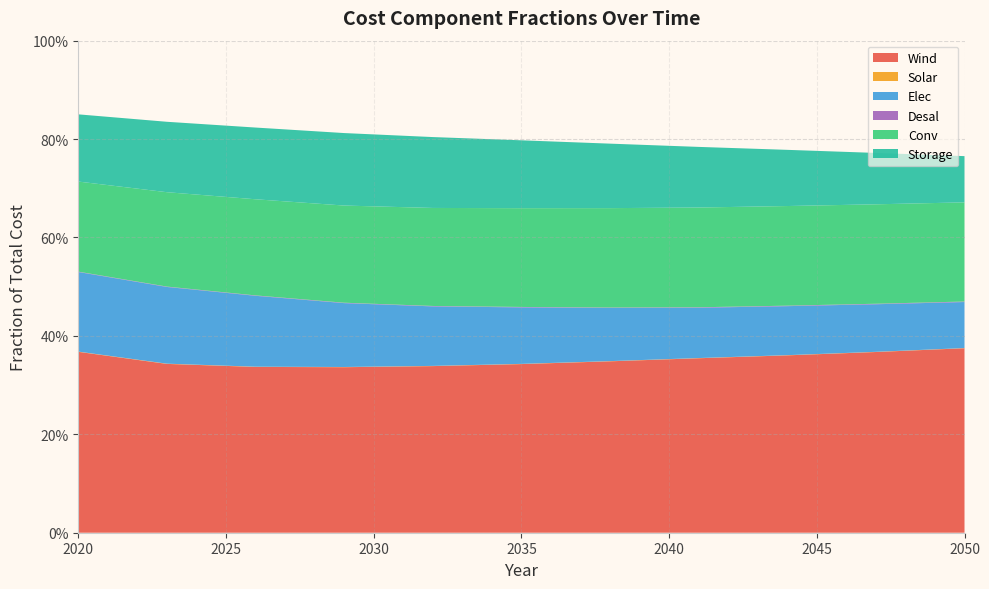

Reading right to left, list all the values displayed in this chart.

Wind: 0.4	0.4	0.4	0.4	0.3	0.3	0.3	0.3	0.3	0.3	0.4
Solar: 0.0	0.0	0.0	0.0	0.0	0.0	0.0	0.0	0.0	0.0	0.0
Elec: 0.1	0.1	0.1	0.1	0.1	0.1	0.1	0.1	0.1	0.2	0.2
Desal: 0.0	0.0	0.0	0.0	0.0	0.0	0.0	0.0	0.0	0.0	0.0
Conv: 0.2	0.2	0.2	0.2	0.2	0.2	0.2	0.2	0.2	0.2	0.2
Storage: 0.1	0.1	0.1	0.1	0.1	0.1	0.1	0.1	0.1	0.1	0.1